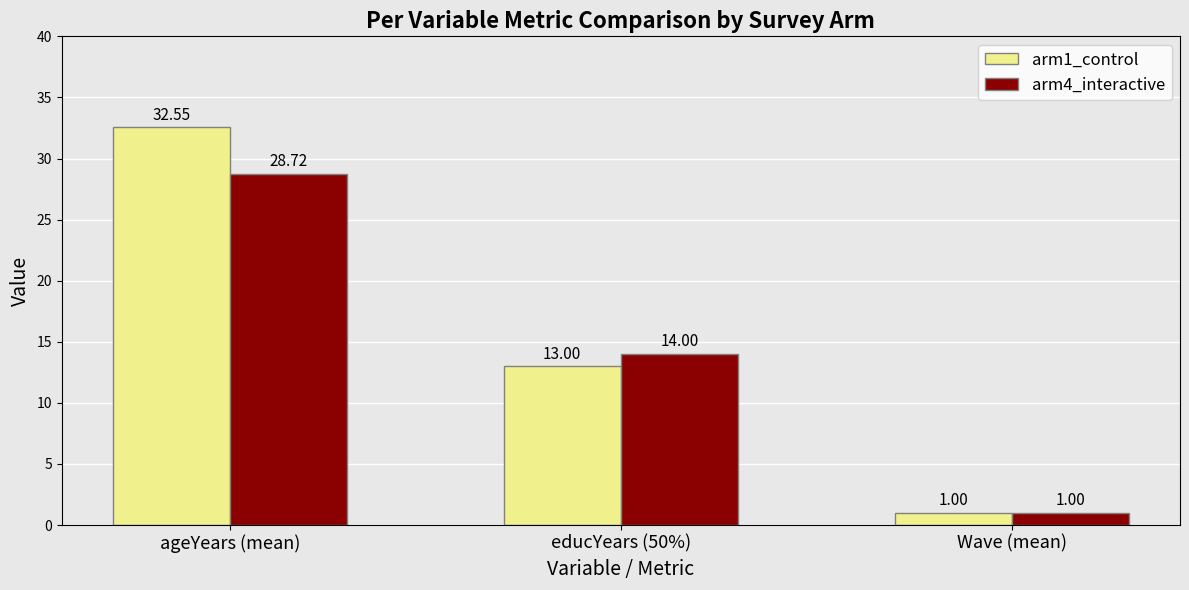

What is the maximum value shown in the chart?

32.6